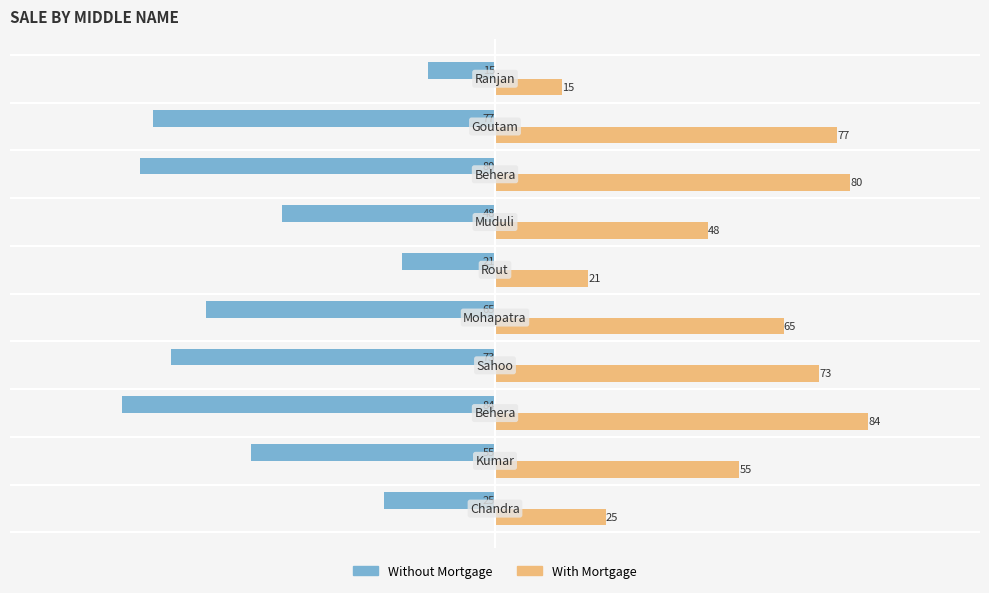

What are all the series names shown in the legend?

Without Mortgage, With Mortgage